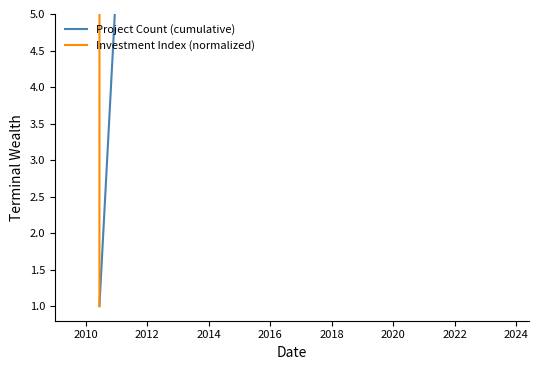

At how many categories does at least one series exceed 2504?

3